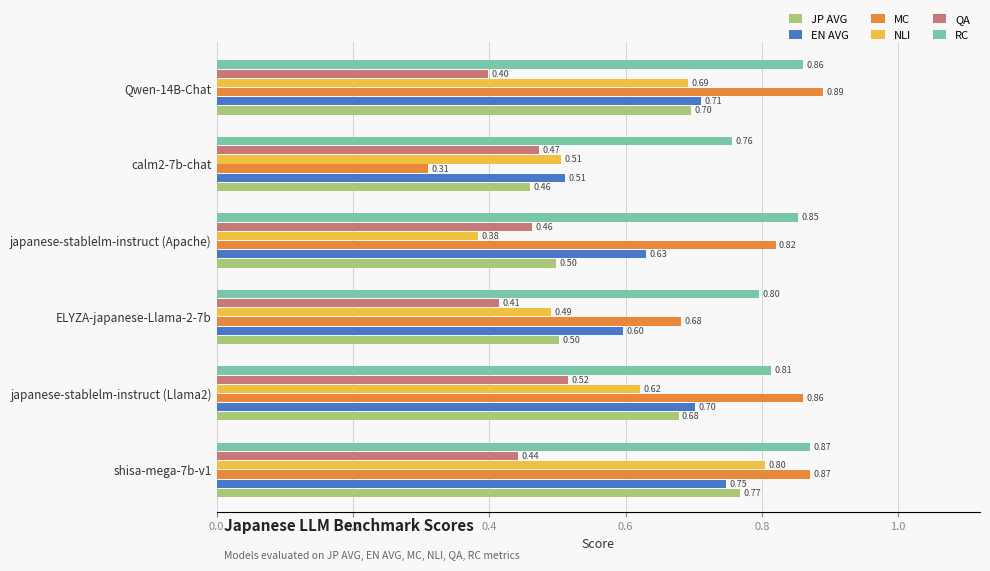

Rank the series by their maximum value, from highest to lowest.

MC, RC, NLI, JP AVG, EN AVG, QA